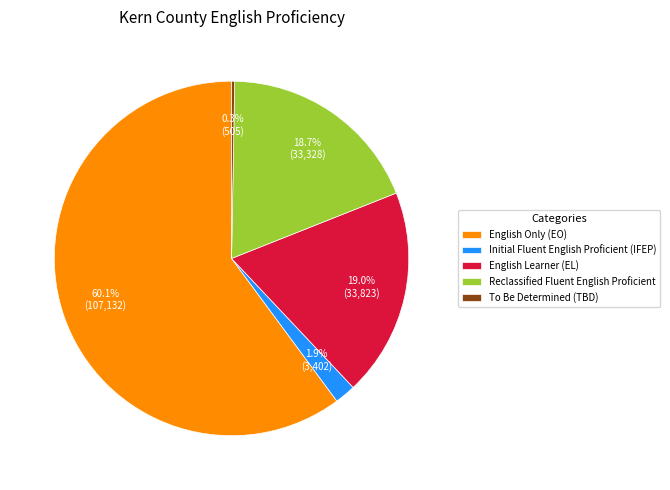

Count the number of slices in the pie.

5